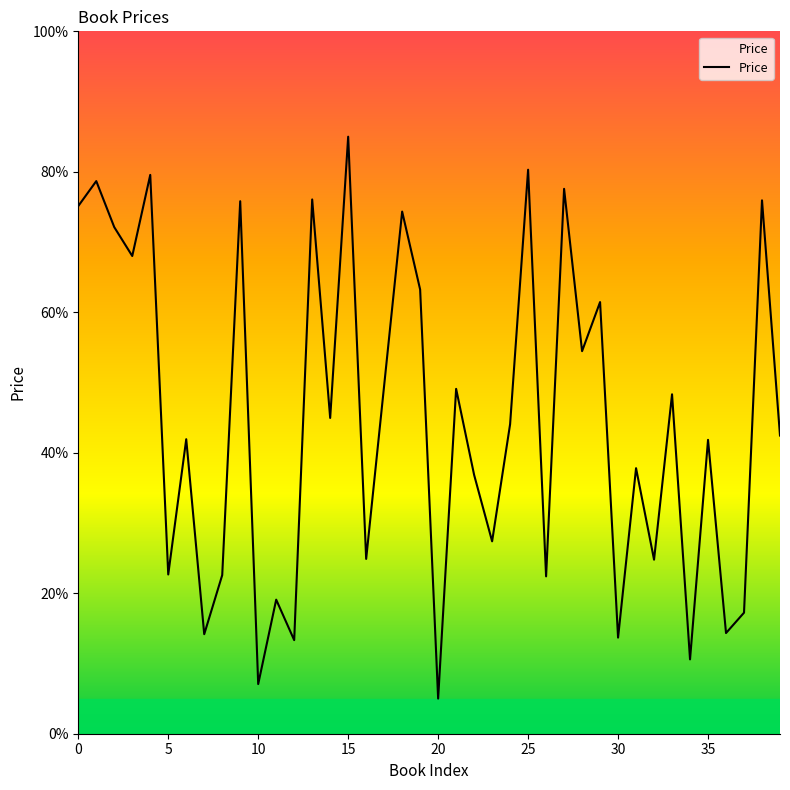

What is the maximum value shown in the chart?

85.0